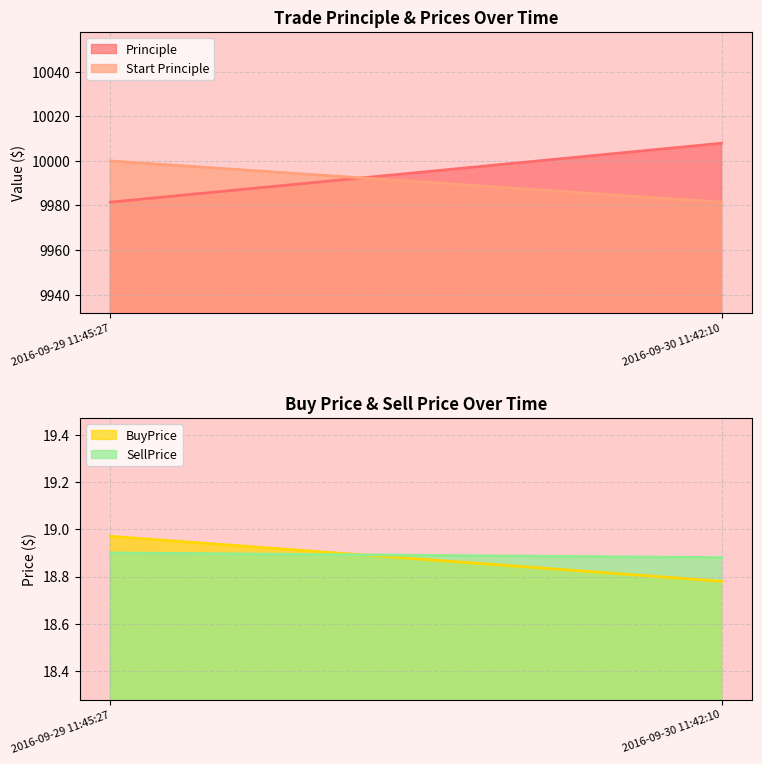

Which series has the largest total across all categories?

Principle